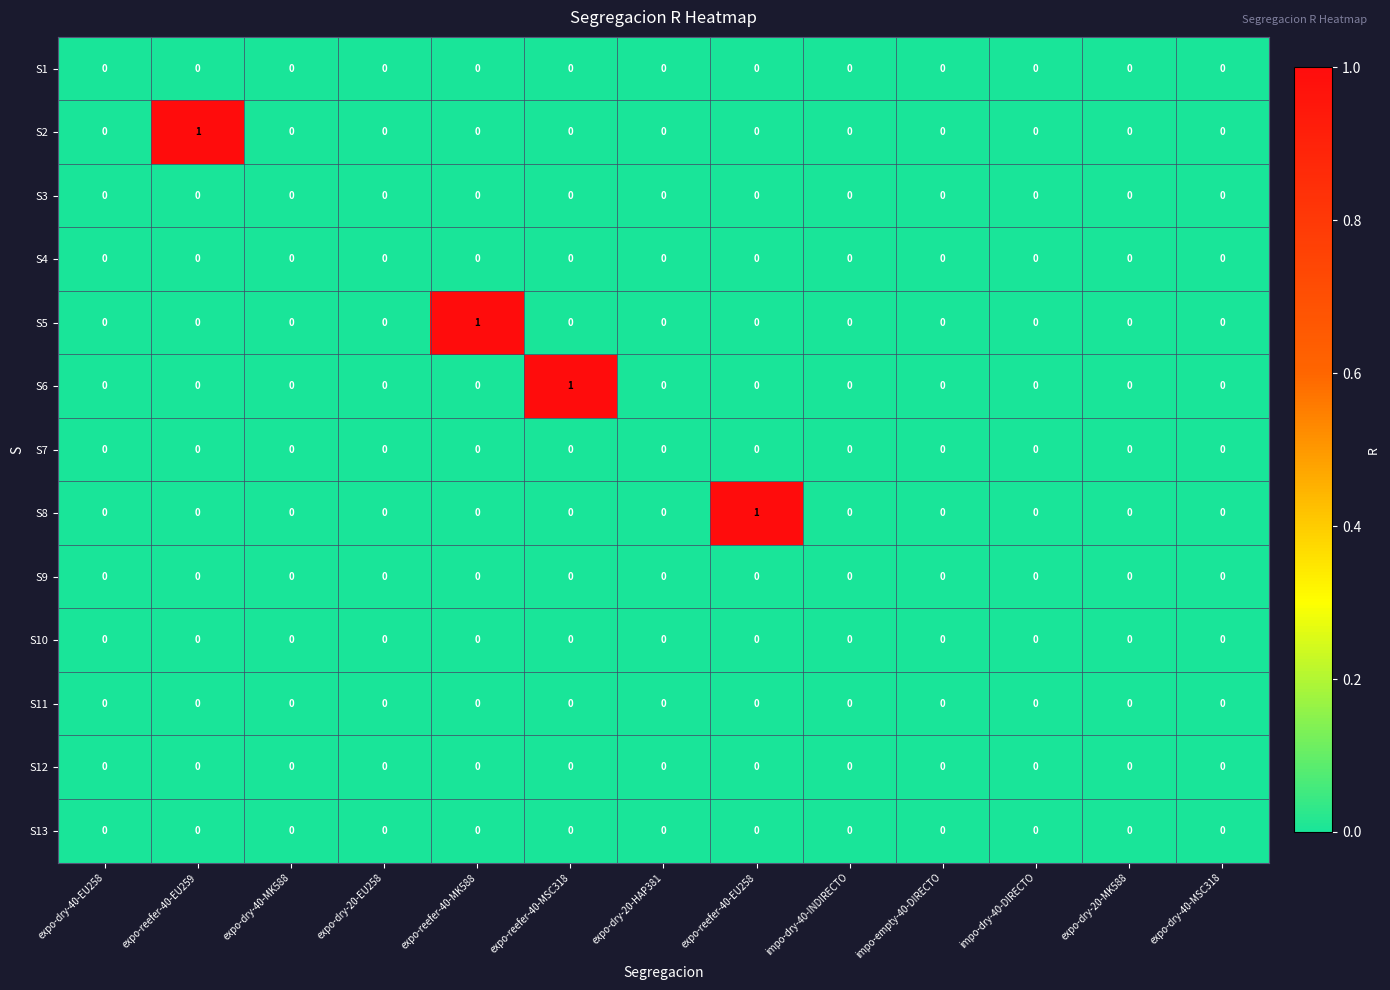

The S2 series shows -1 at expo-reefer-40-EU258. True or false?

False